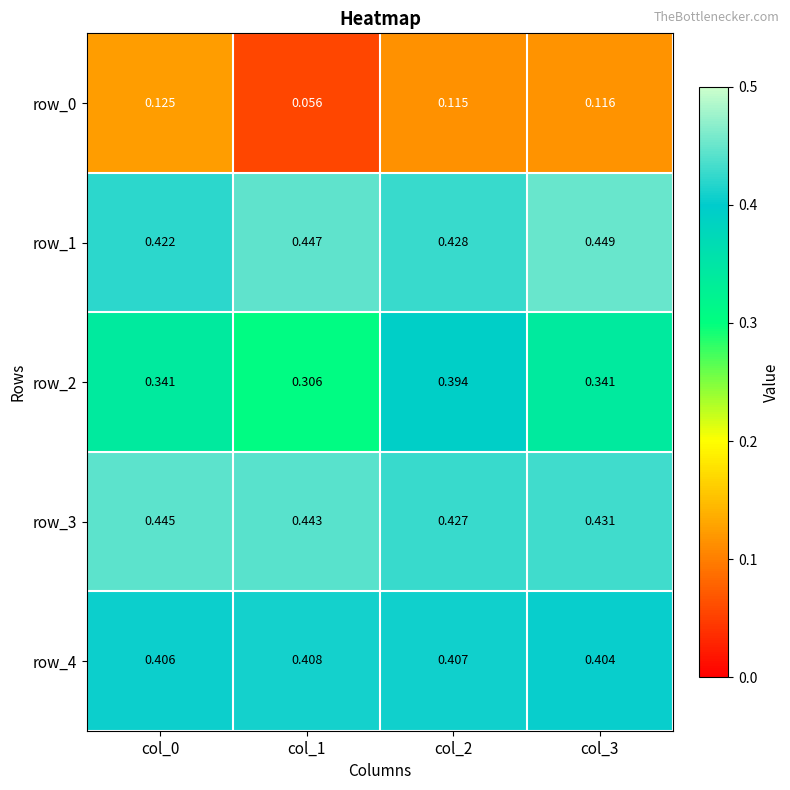

Is the value of row_3 at col_2 greater than the value of row_2 at col_0?

Yes